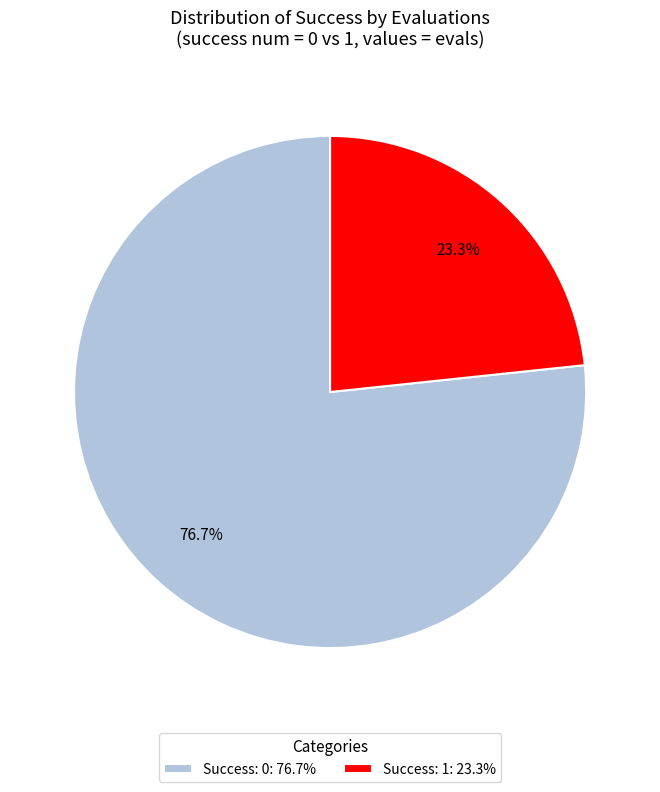

What is the smallest slice in the pie chart?

Success: 1: 23.3%